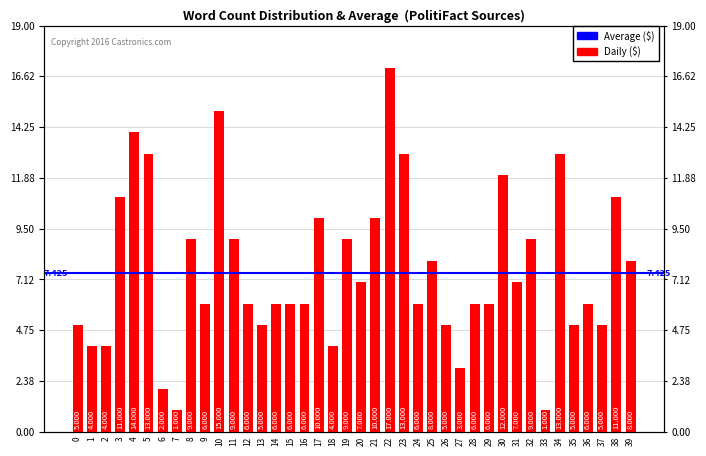

Are the bars grouped side by side (vs. stacked)?

No